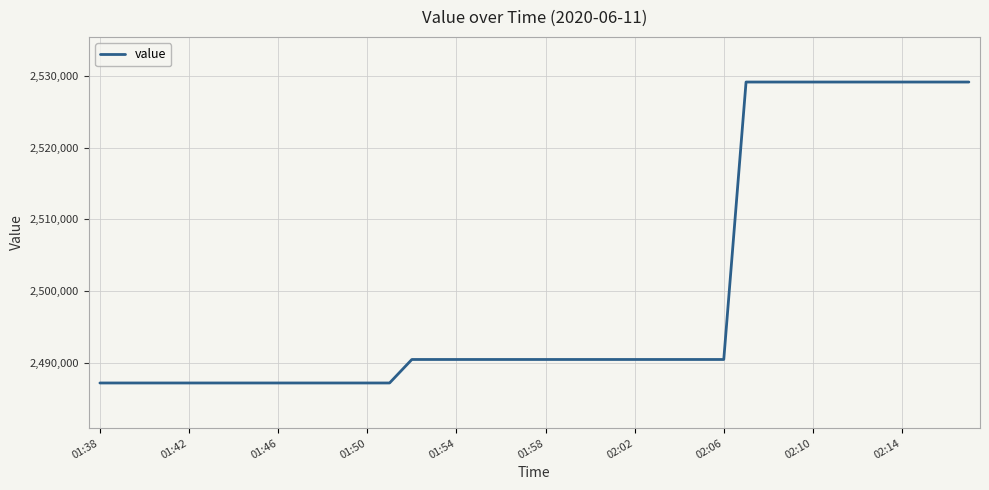

What is the minimum value shown in the chart?

2487209.8